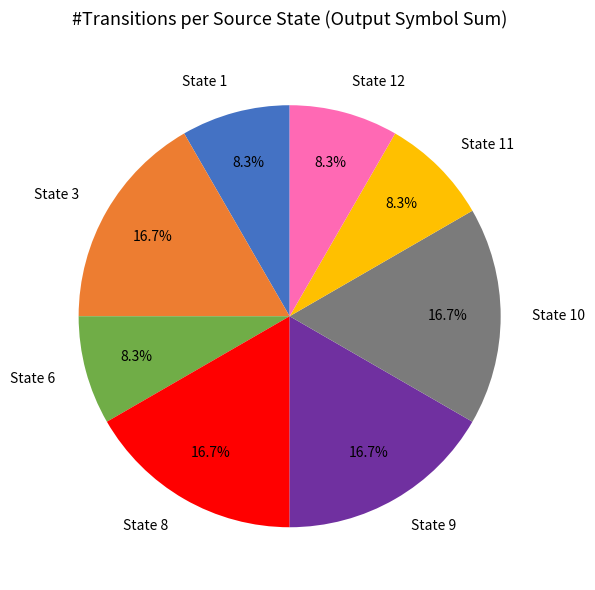

To the nearest percent, what is the difference between the largest and smallest slice percentages?

8%